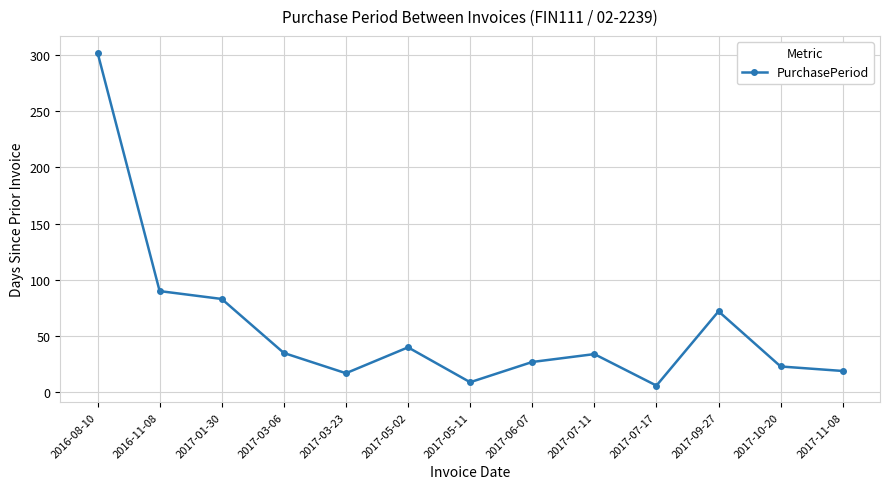

Which category has the highest value across all series?

2016-08-10